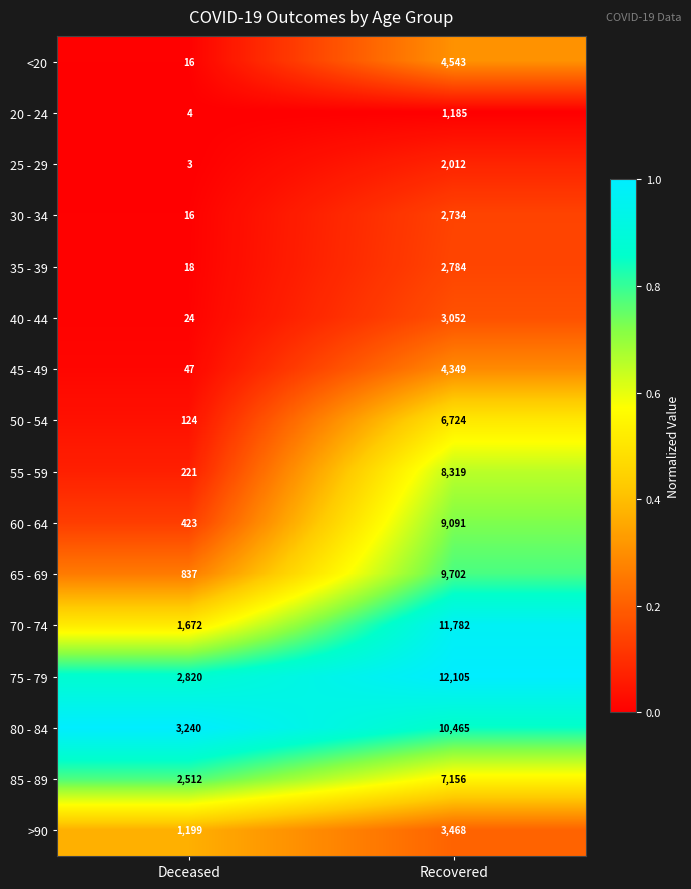

The 60 - 64 series shows 423 at Deceased. True or false?

True